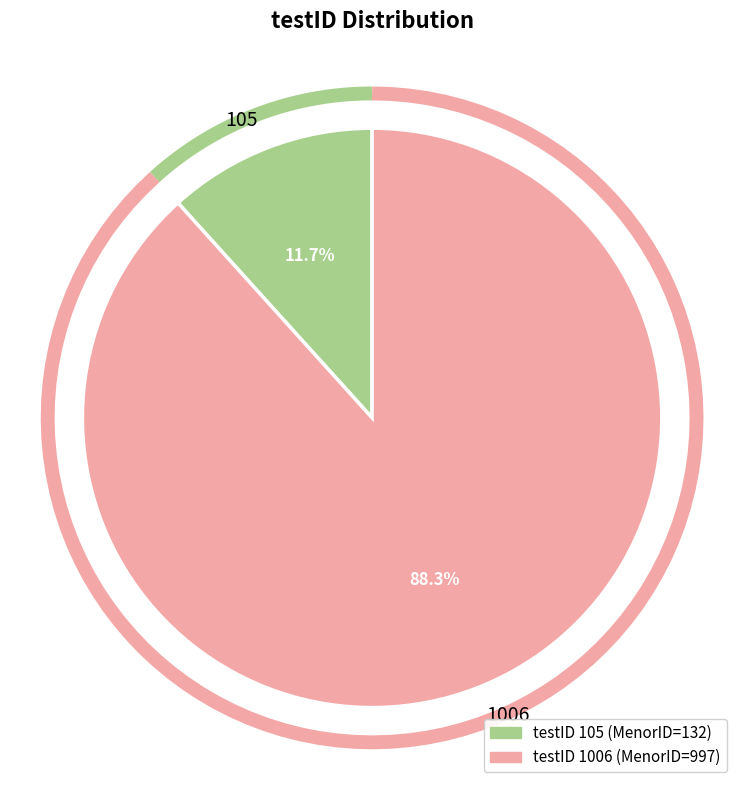

The 105 slice represents 12% of the pie. True or false?

True